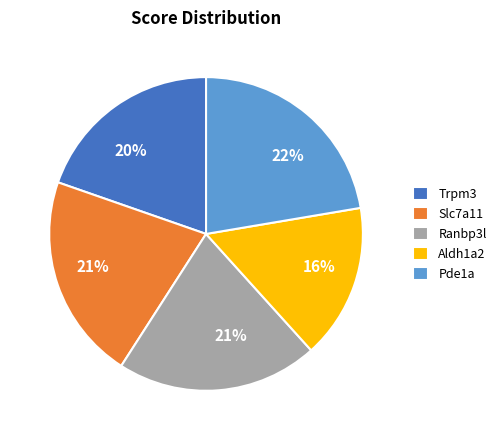

Do Pde1a and Ranbp3l together represent more than half of the pie?

No